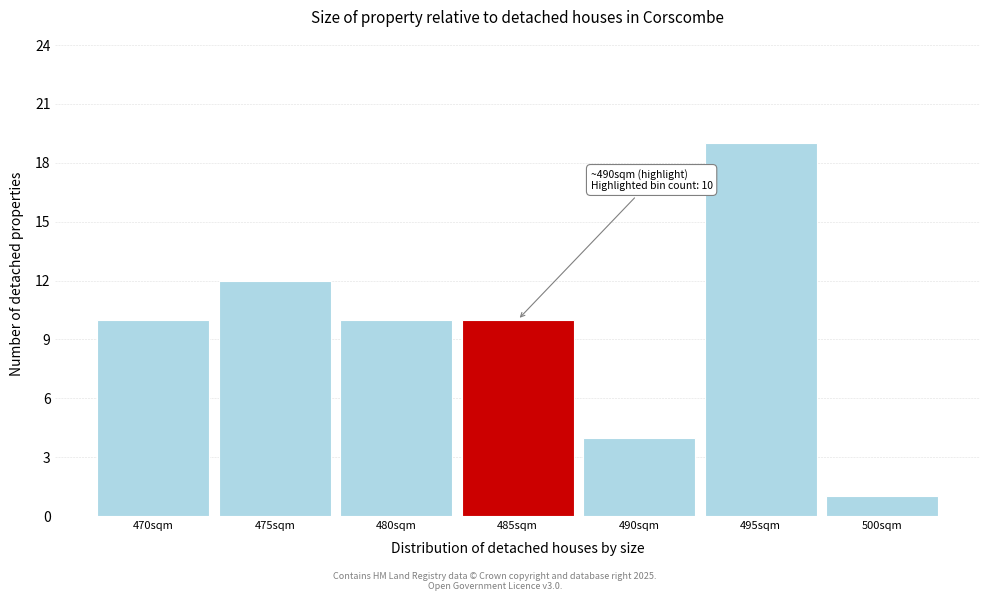

Reading left to right, extract all data points from this chart.

470sqm=10	475sqm=12	480sqm=10	485sqm=10	490sqm=4	495sqm=19	500sqm=1